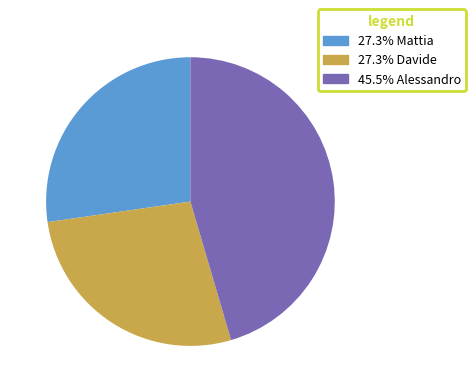

To the nearest percent, what is the average slice percentage?

33%